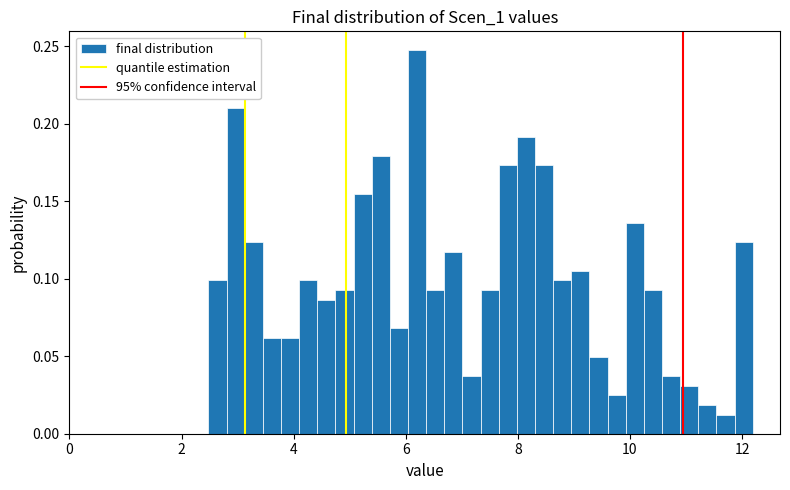

Around what value on the x-axis is the tallest bar? Give the approximate position of its centre, as read against the axis.

6.2